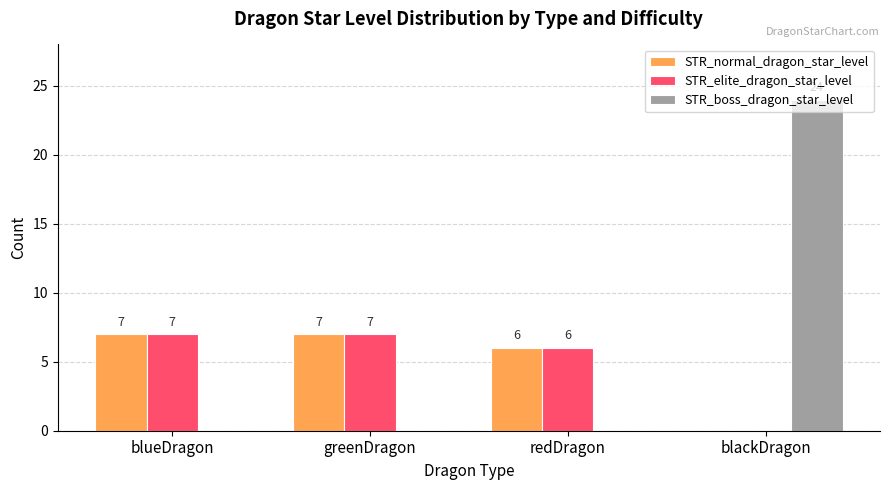

What is the sum of all STR_normal_dragon_star_level values?

20